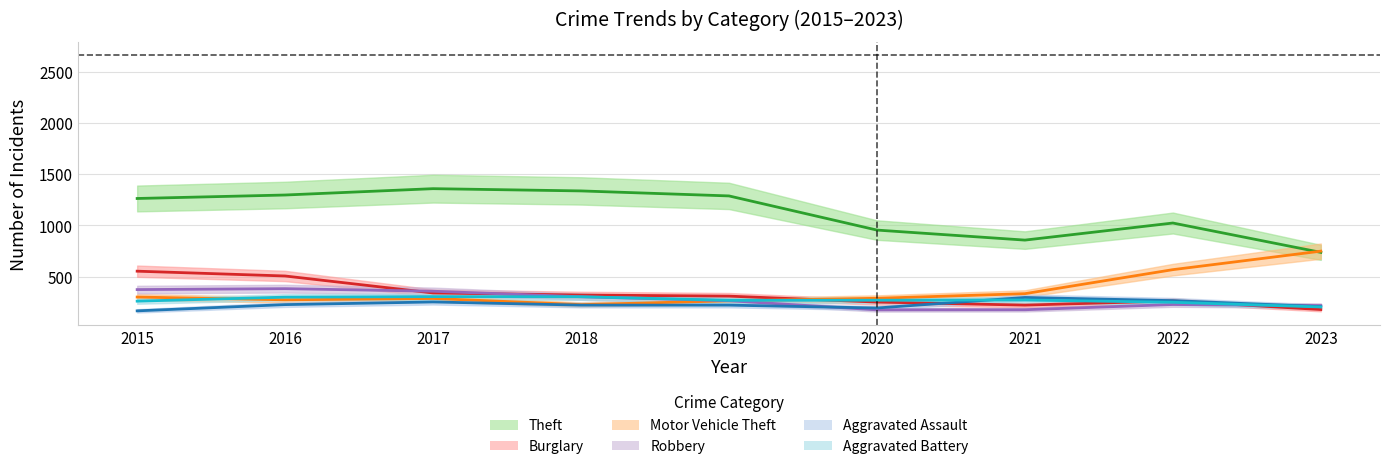

True or false: Aggravated Assault has more than 0 points higher than both neighbors.

True